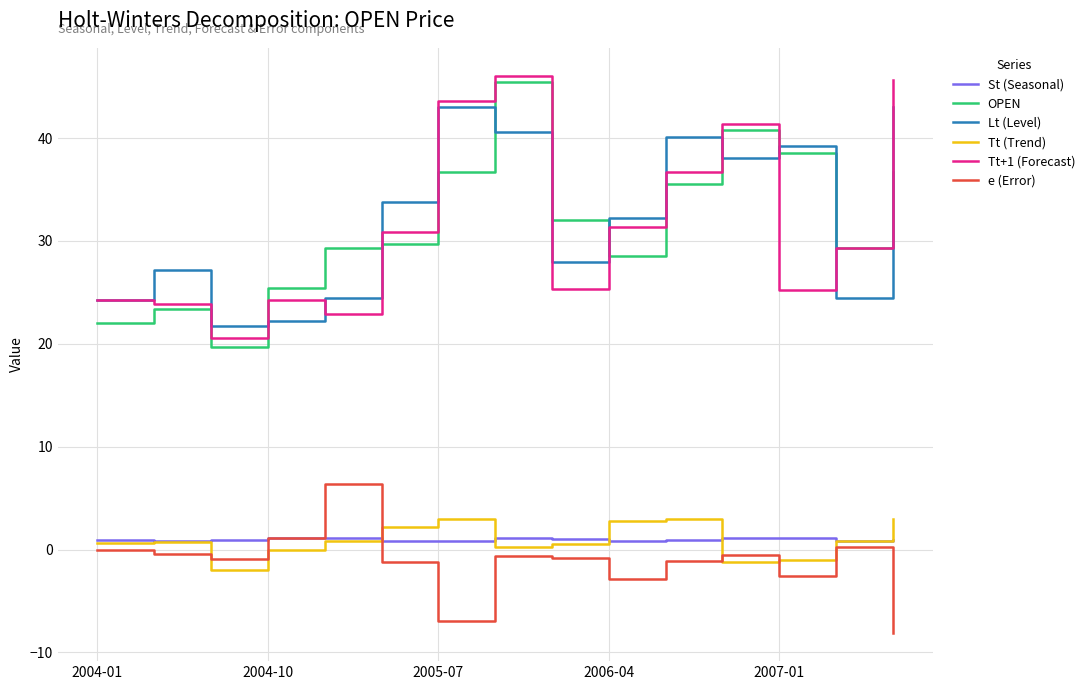

True or false: Lt (Level) and St (Seasonal) intersect in this chart.

False